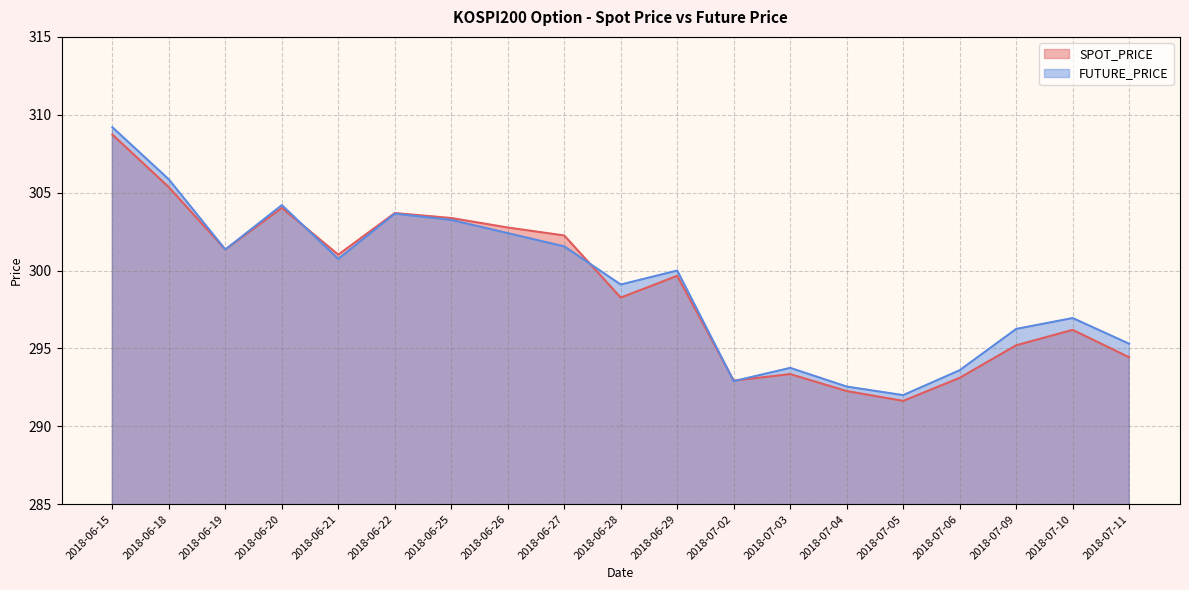

What is the label of the 15th point from the left?

2018-07-05